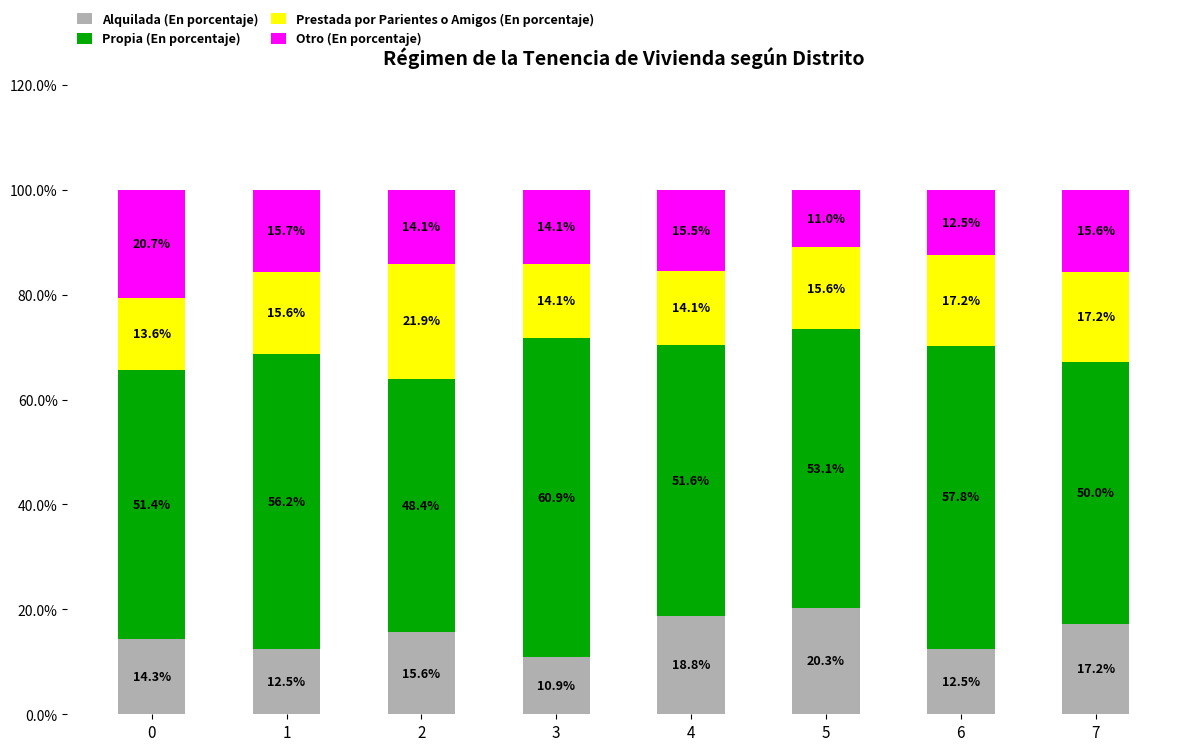

What is the total value across all series at 5?

100.0